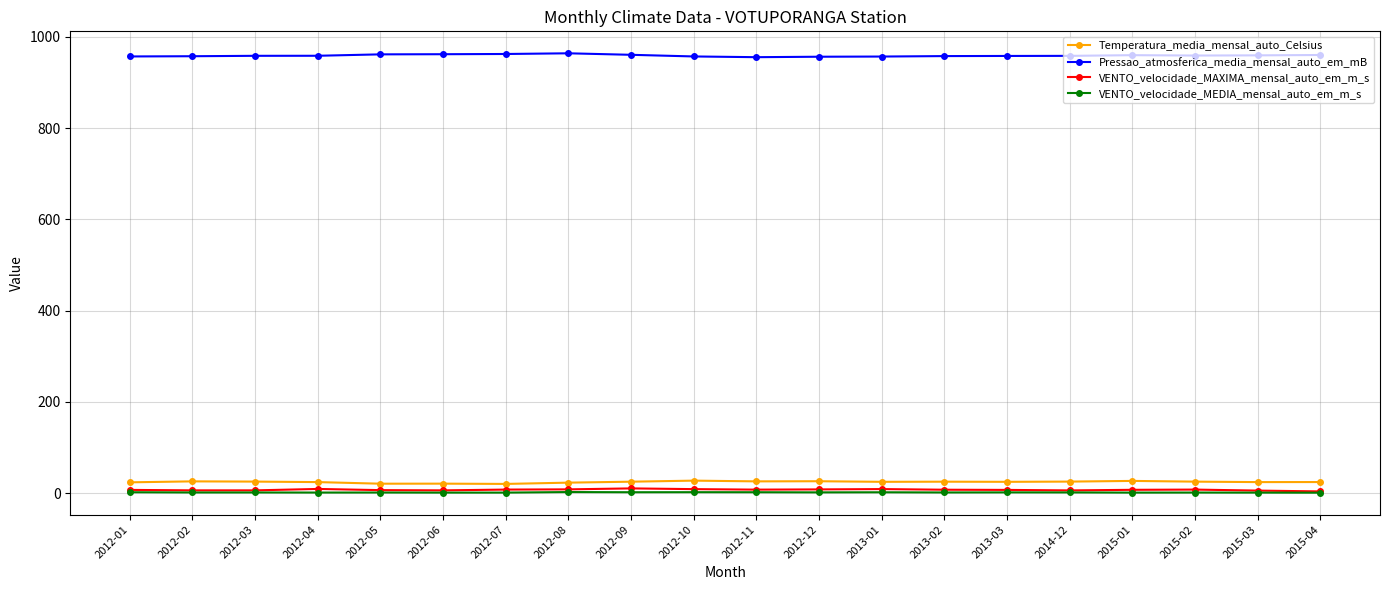

Which series has the largest total across all categories?

Pressao_atmosferica_media_mensal_auto_em_mB